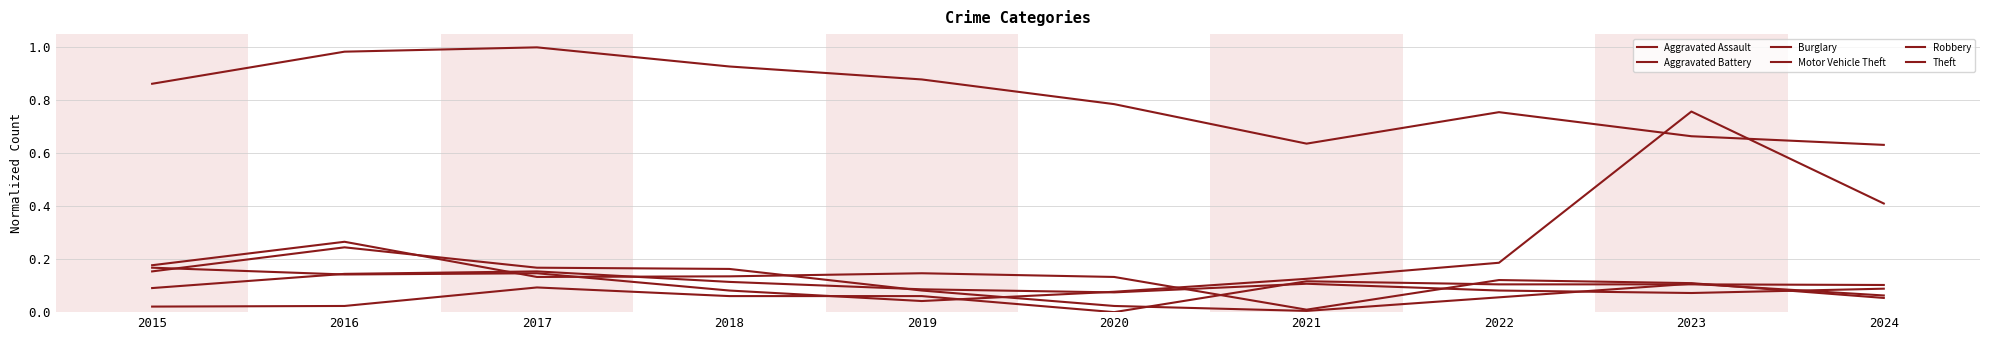

At 2017, list the series in order from smallest to largest.

Aggravated Assault, Burglary, Motor Vehicle Theft, Aggravated Battery, Robbery, Theft